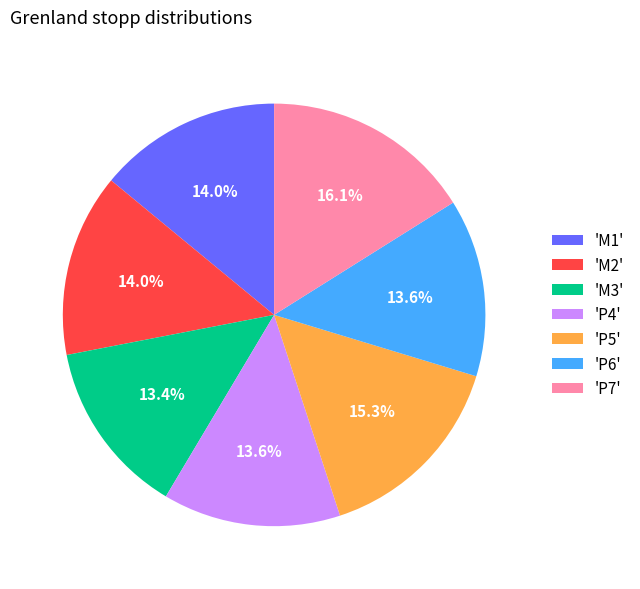

Is there a majority slice in this chart?

No